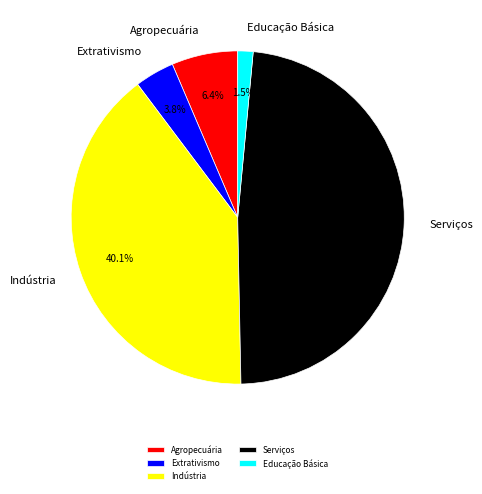

Rank the categories by value from lowest to highest.

Educação Básica, Extrativismo, Agropecuária, Indústria, Serviços